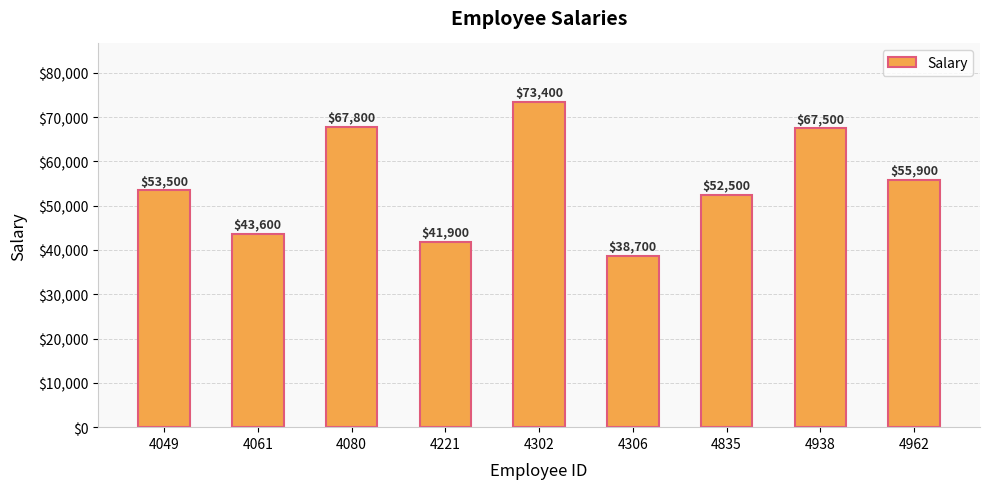

What is the maximum value shown in the chart?

73400